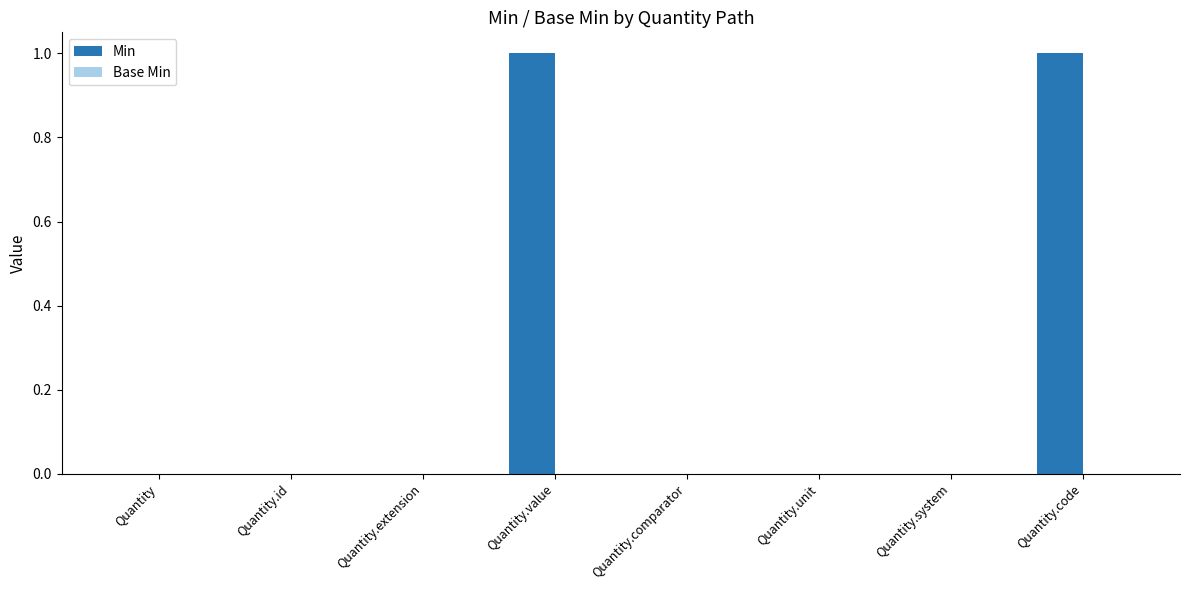

The chart shows a value of -1 at Quantity.comparator. True or false?

False